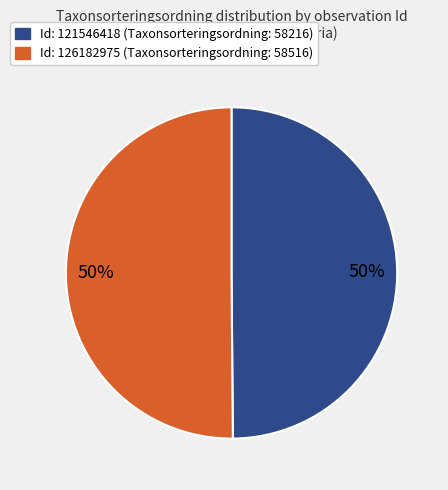

To the nearest percent, what is the average slice percentage?

50%